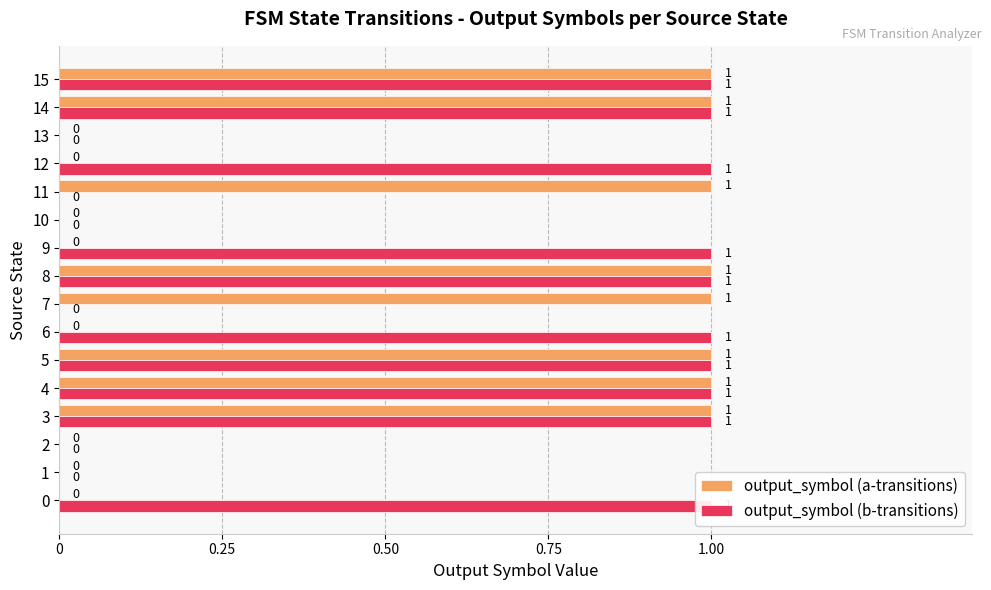

What position from the right is 0.25?

15